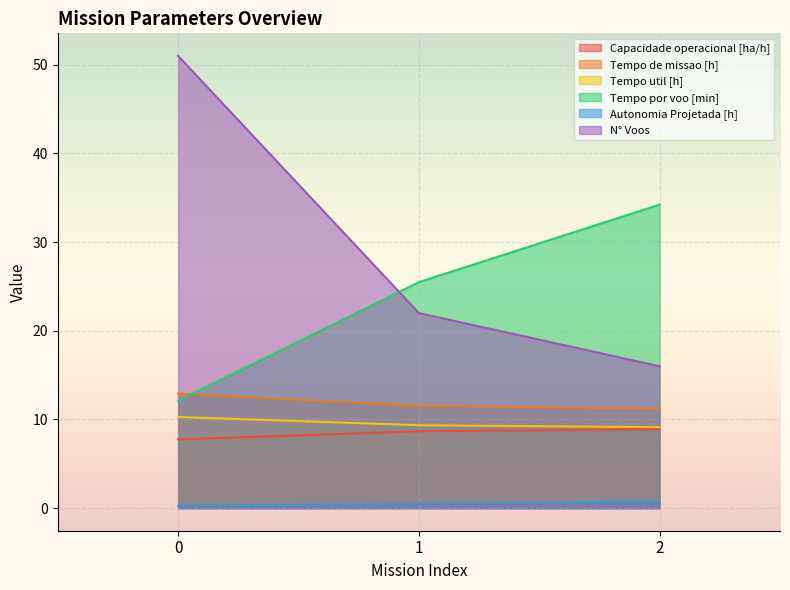

Which series changed the most between 1 and 2?

Tempo por voo [min]